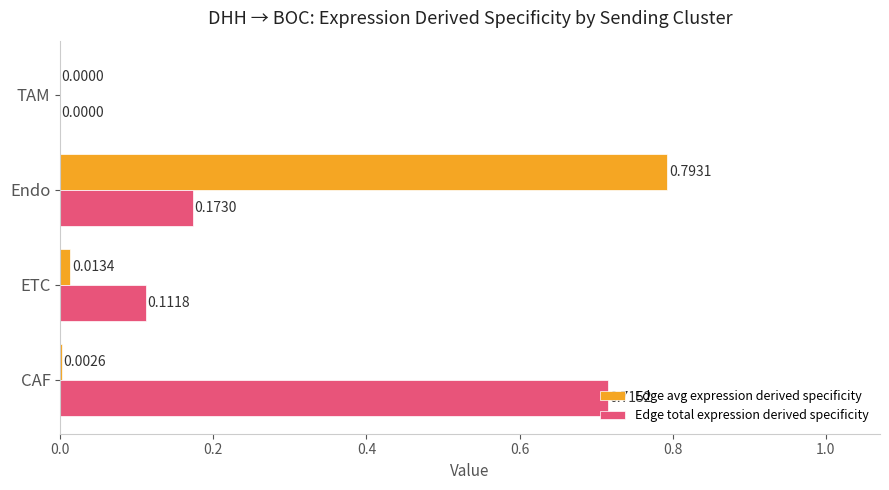

Where is Edge avg expression derived specificity nearest to the value 0?

TAM